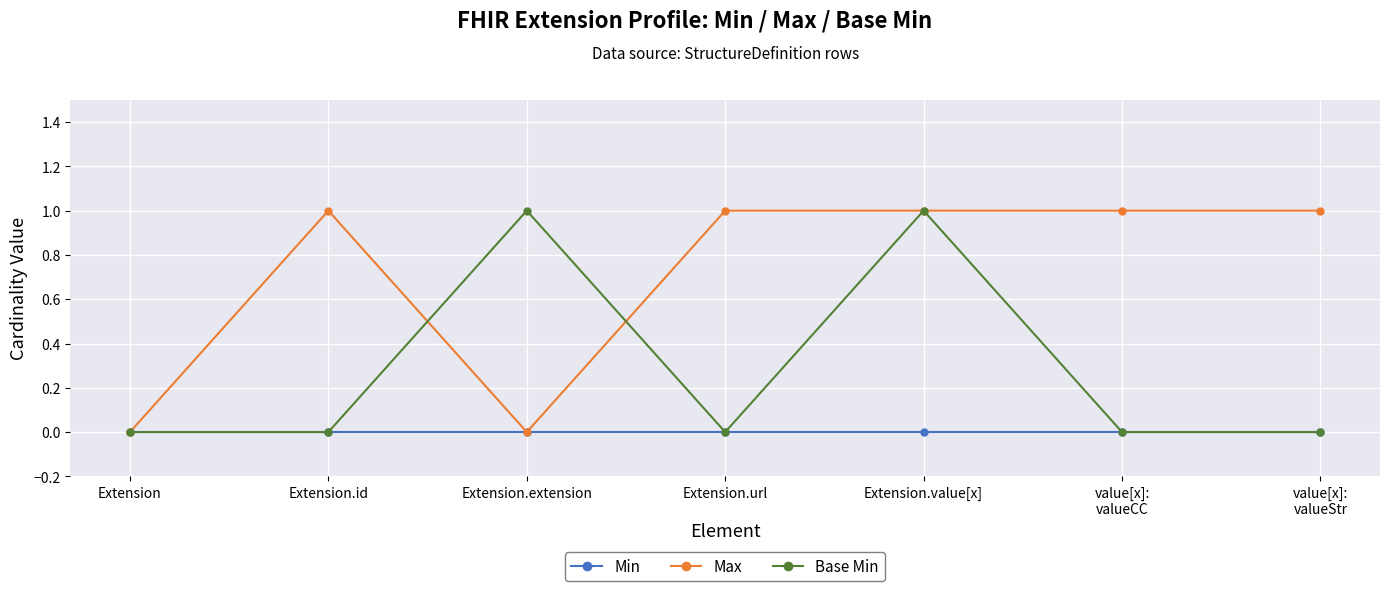

The value of Max at Extension.value[x] is 2. True or false?

False